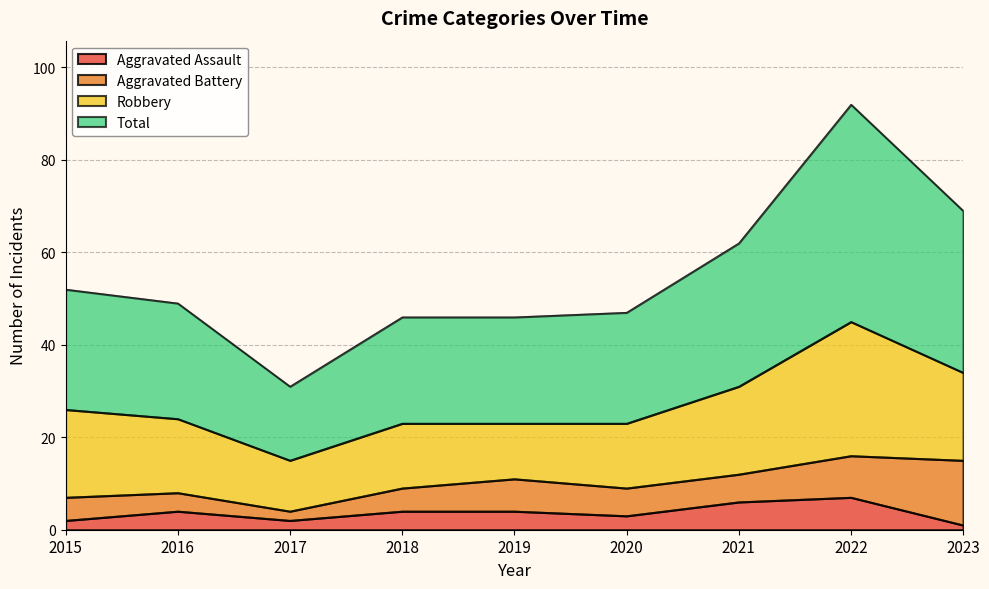

How many values in the Aggravated Assault series exceed 4?

2